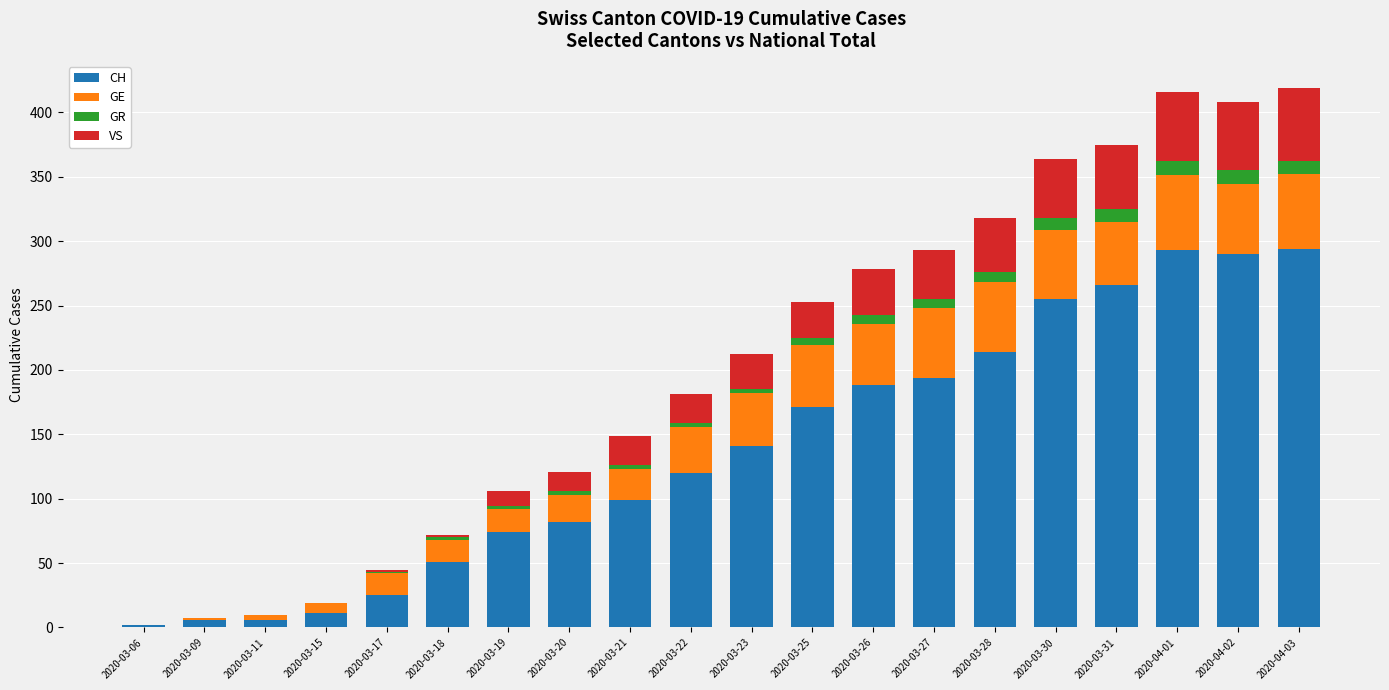

What is the highest value of the CH series?

294